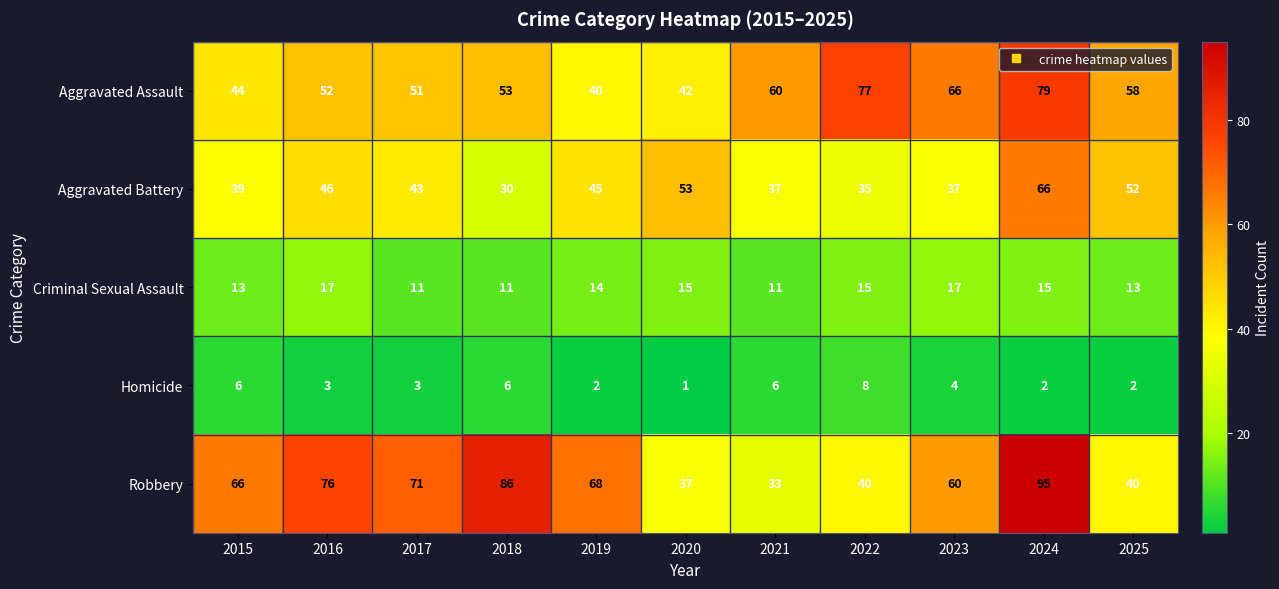

Read the Aggravated Battery value at 2023, to the nearest 10.

40